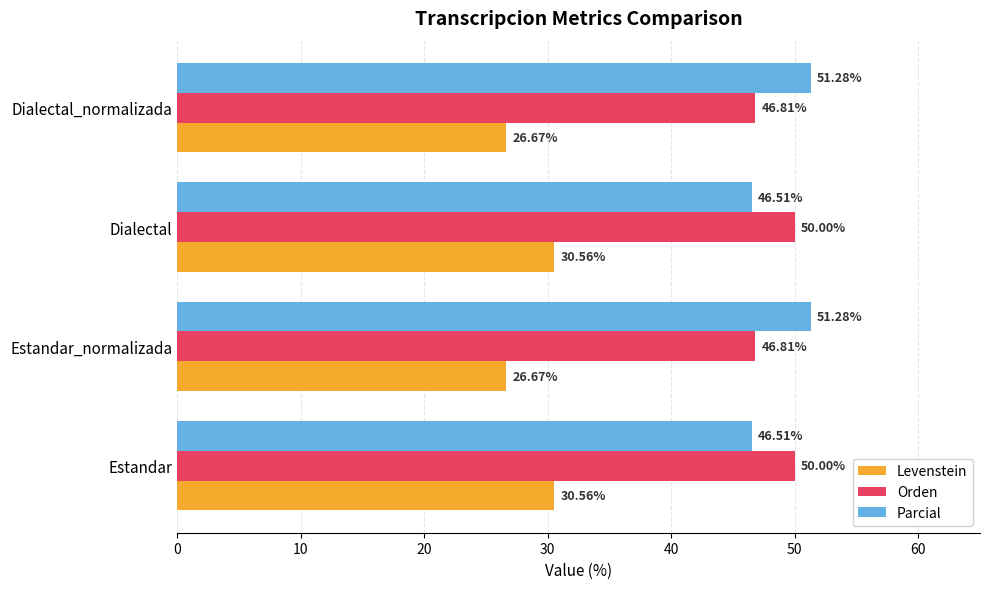

At Estandar, list the series in order from largest to smallest.

Orden, Parcial, Levenstein